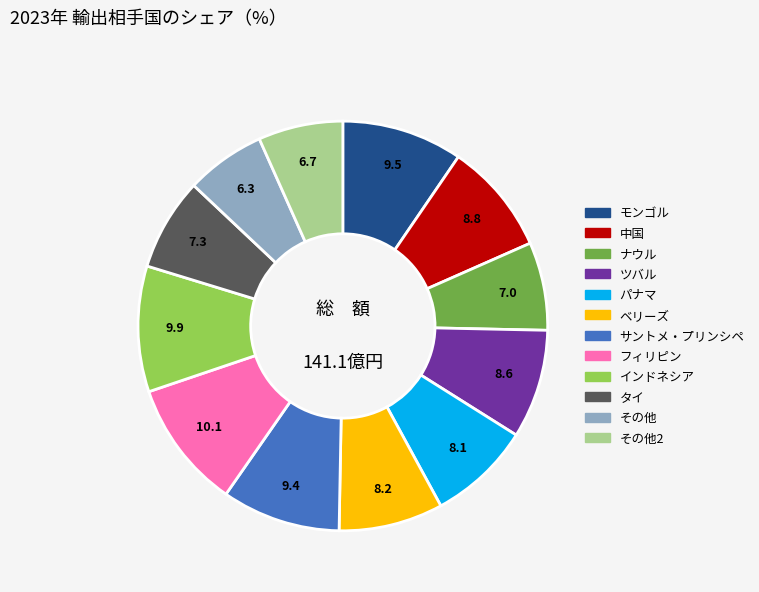

Does any single category account for the majority?

No